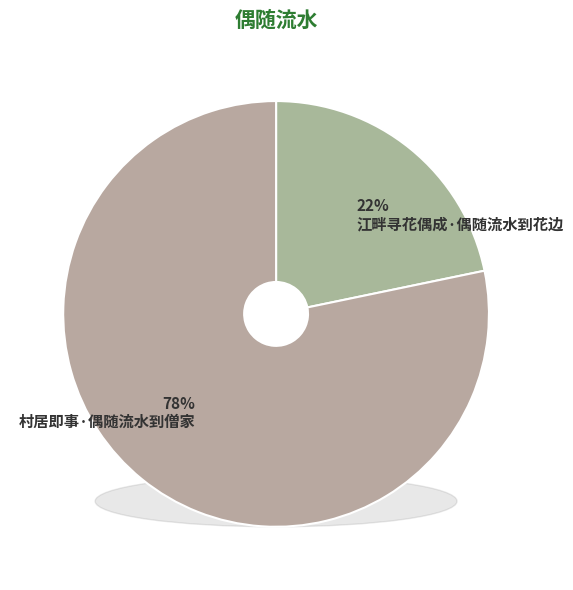

To the nearest percent, what is the average slice percentage?

50%